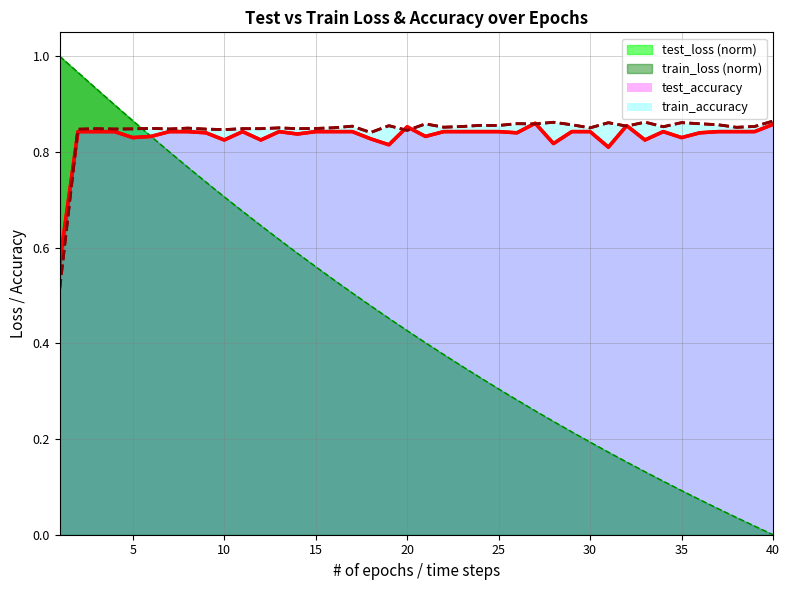

Does the chart display data point markers on the line(s)?

No